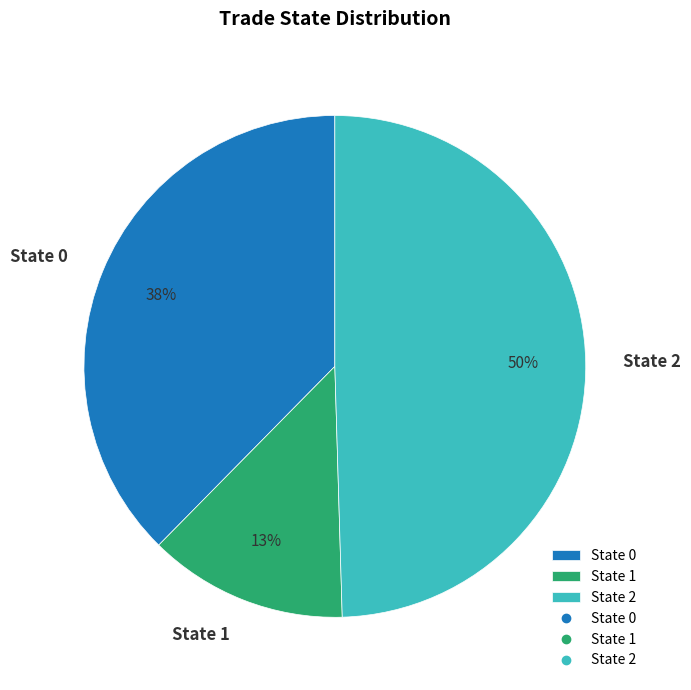

Rank the categories by value from highest to lowest.

State 2, State 0, State 1